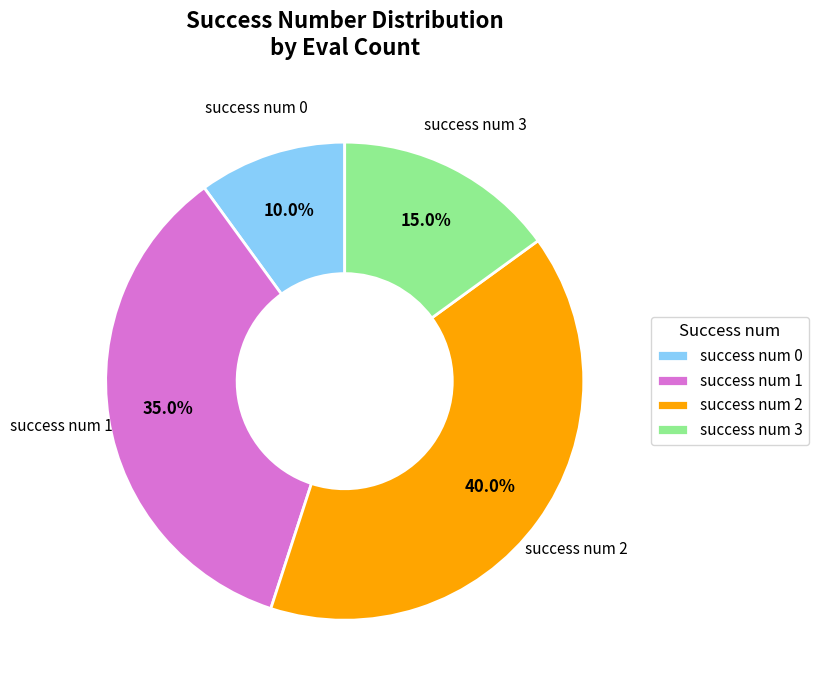

Count the number of slices in the pie.

4